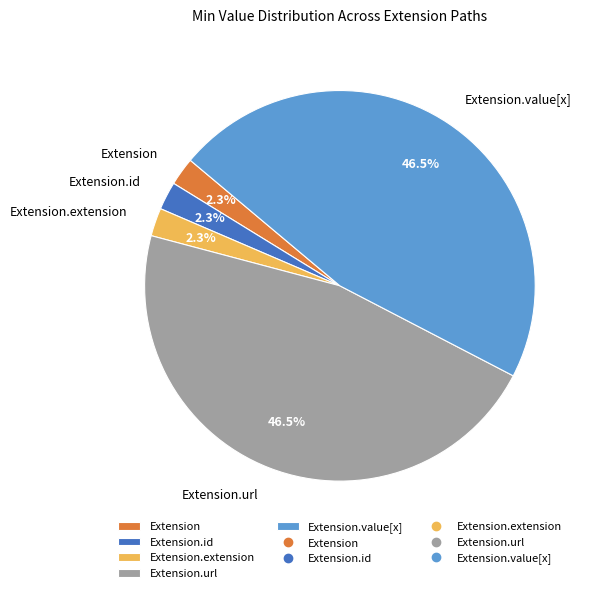

Is Extension.id the majority of the pie?

No